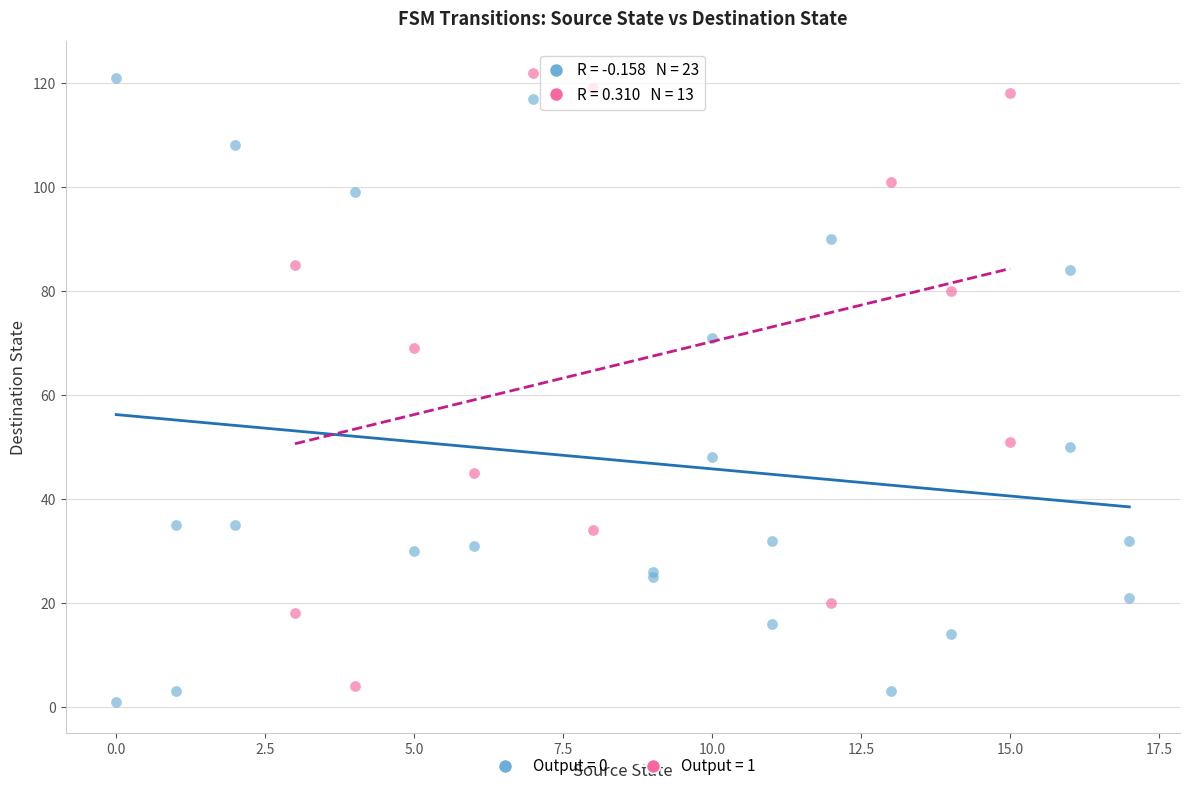

What are all the series names shown in the legend?

Output = 0, Output = 1